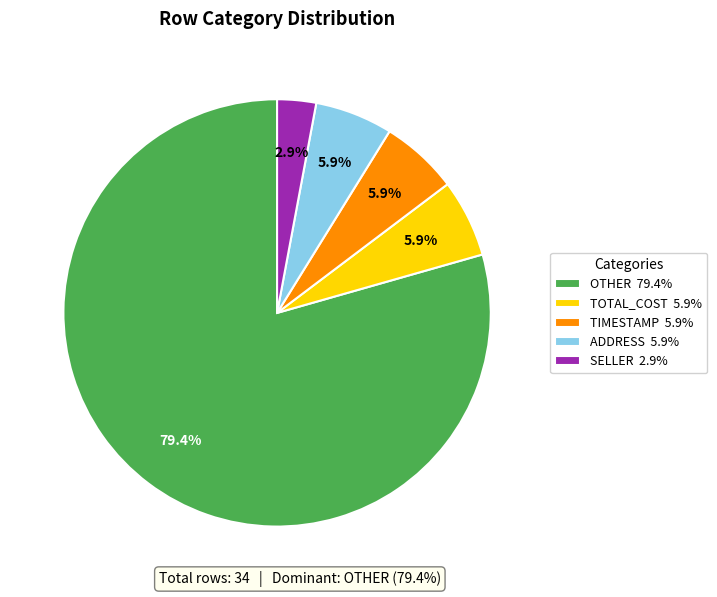

What is the smallest slice in the pie chart?

SELLER 2.9%